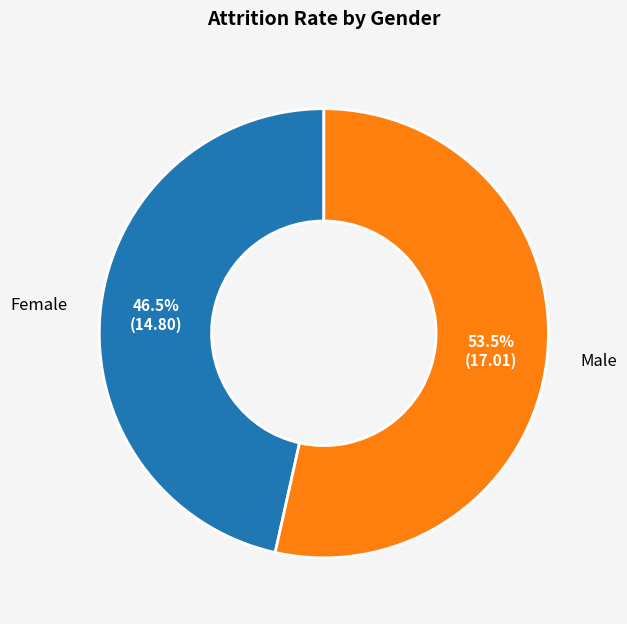

To the nearest percent, what is the difference between the largest and smallest slice percentages?

7%